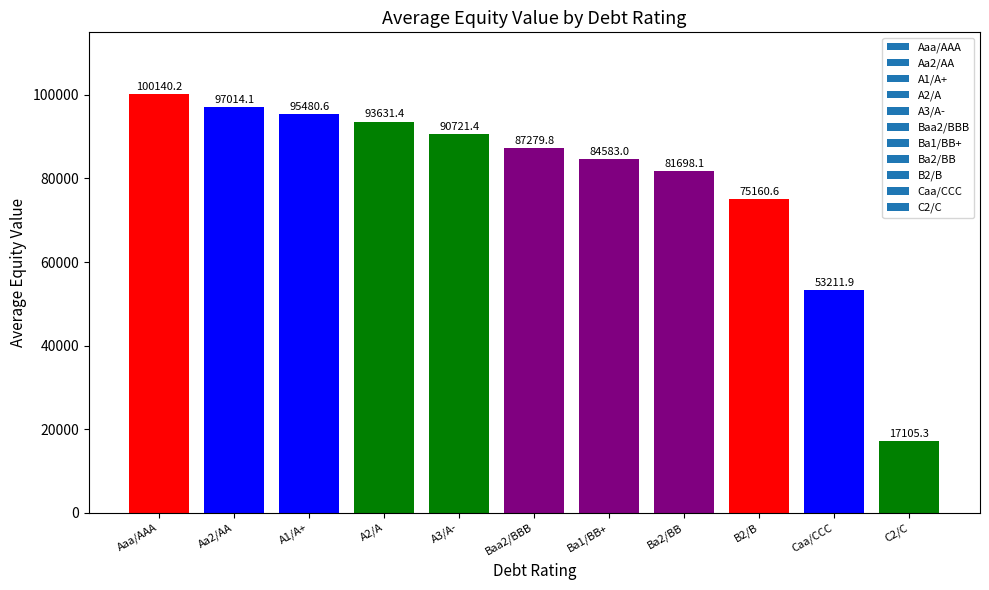

At which category does the chart reach its peak across all series?

Aaa/AAA